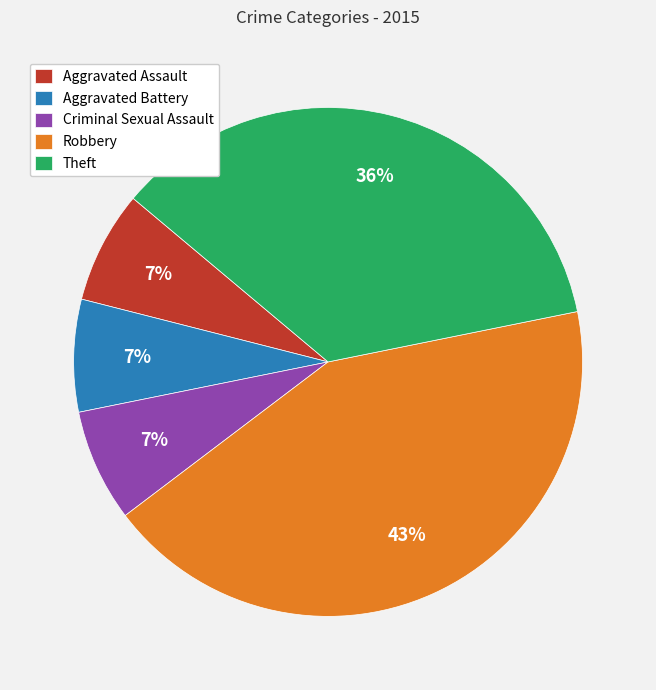

Is the sum of Theft and Robbery greater than half?

Yes